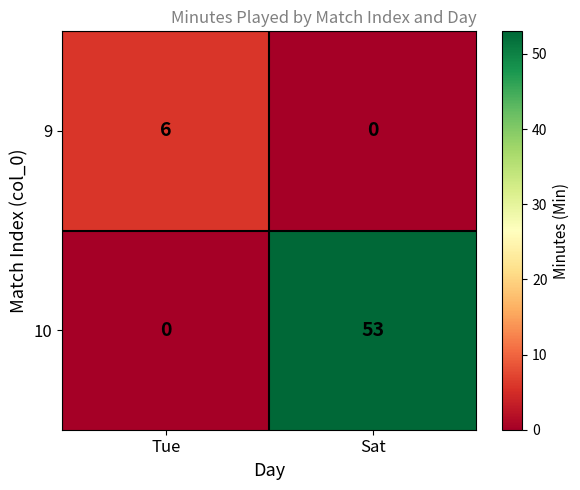

Reading left to right, transcribe all the data shown in this chart.

9: 6	0
10: 0	53